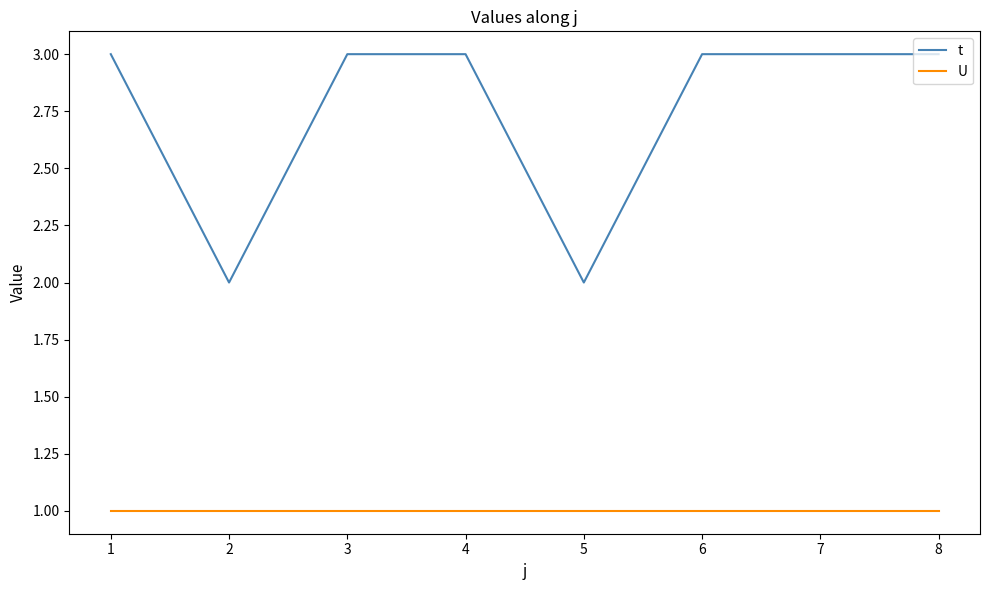

Is the value of U at 3 greater than the value of t at 4?

No